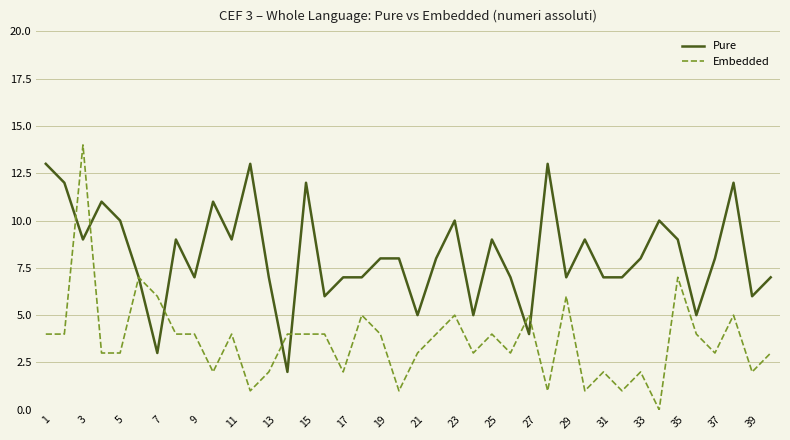

Does the chart have visible grid lines?

Yes